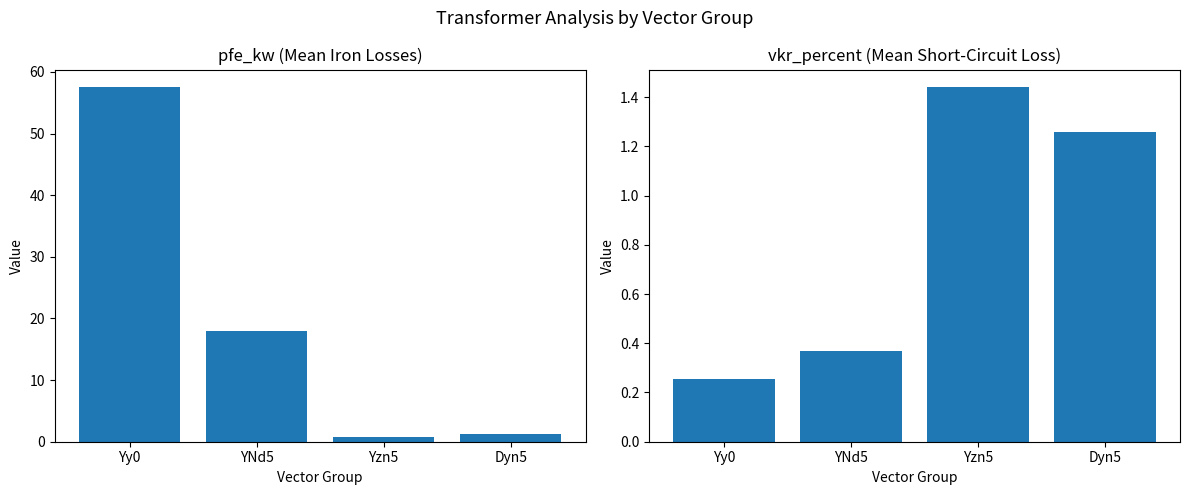

Reading left to right, what are all the values shown in this chart?

pfe_kw: 57.5	18.0	0.8	1.3
vkr_percent: 0.3	0.4	1.4	1.3